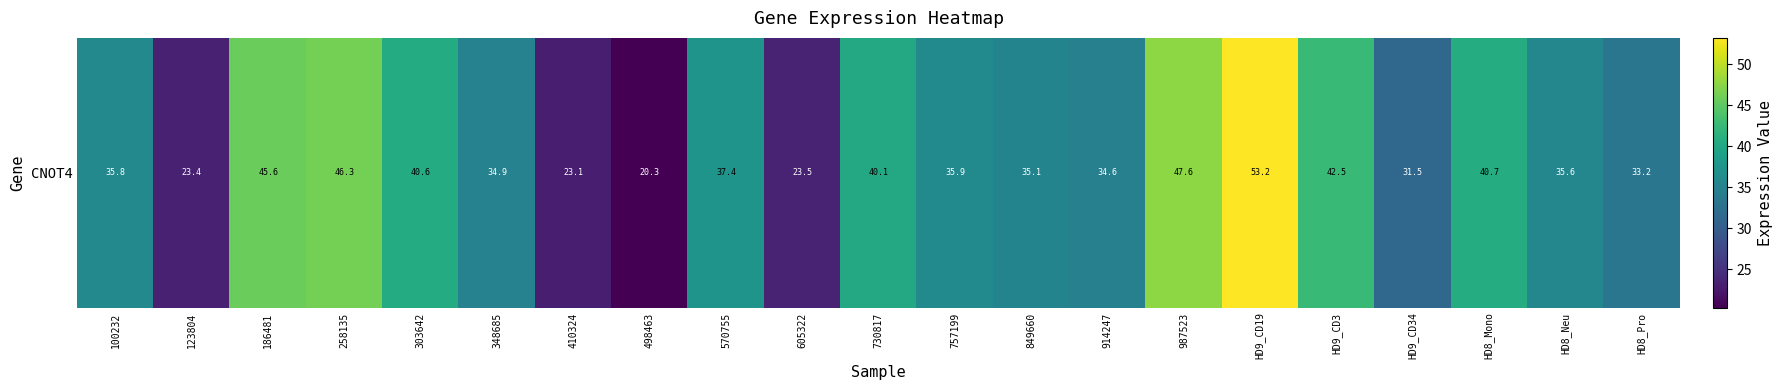

The chart shows a value of 22.5 at HD9_CD19. True or false?

False